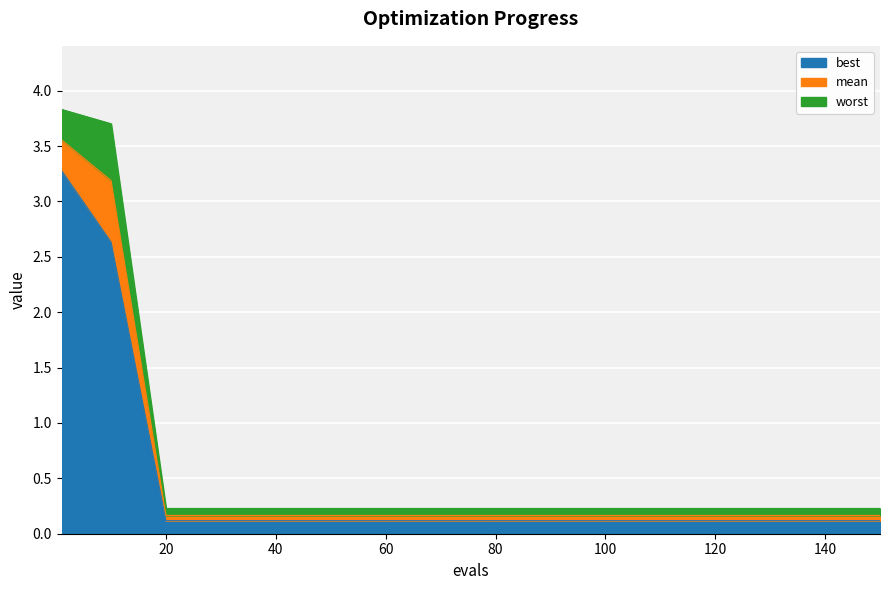

How many categories are shown in the chart?

16